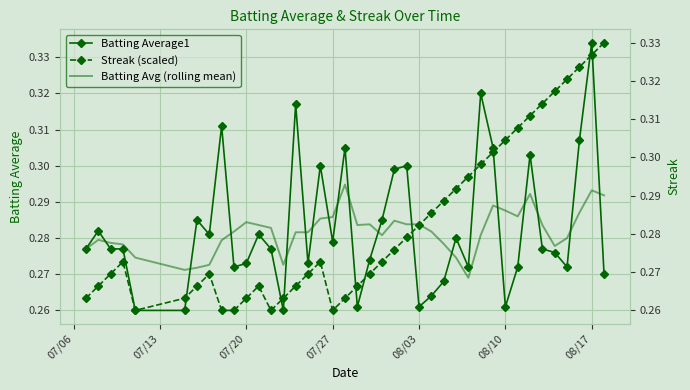

What is the maximum value for Batting Average1?

0.3